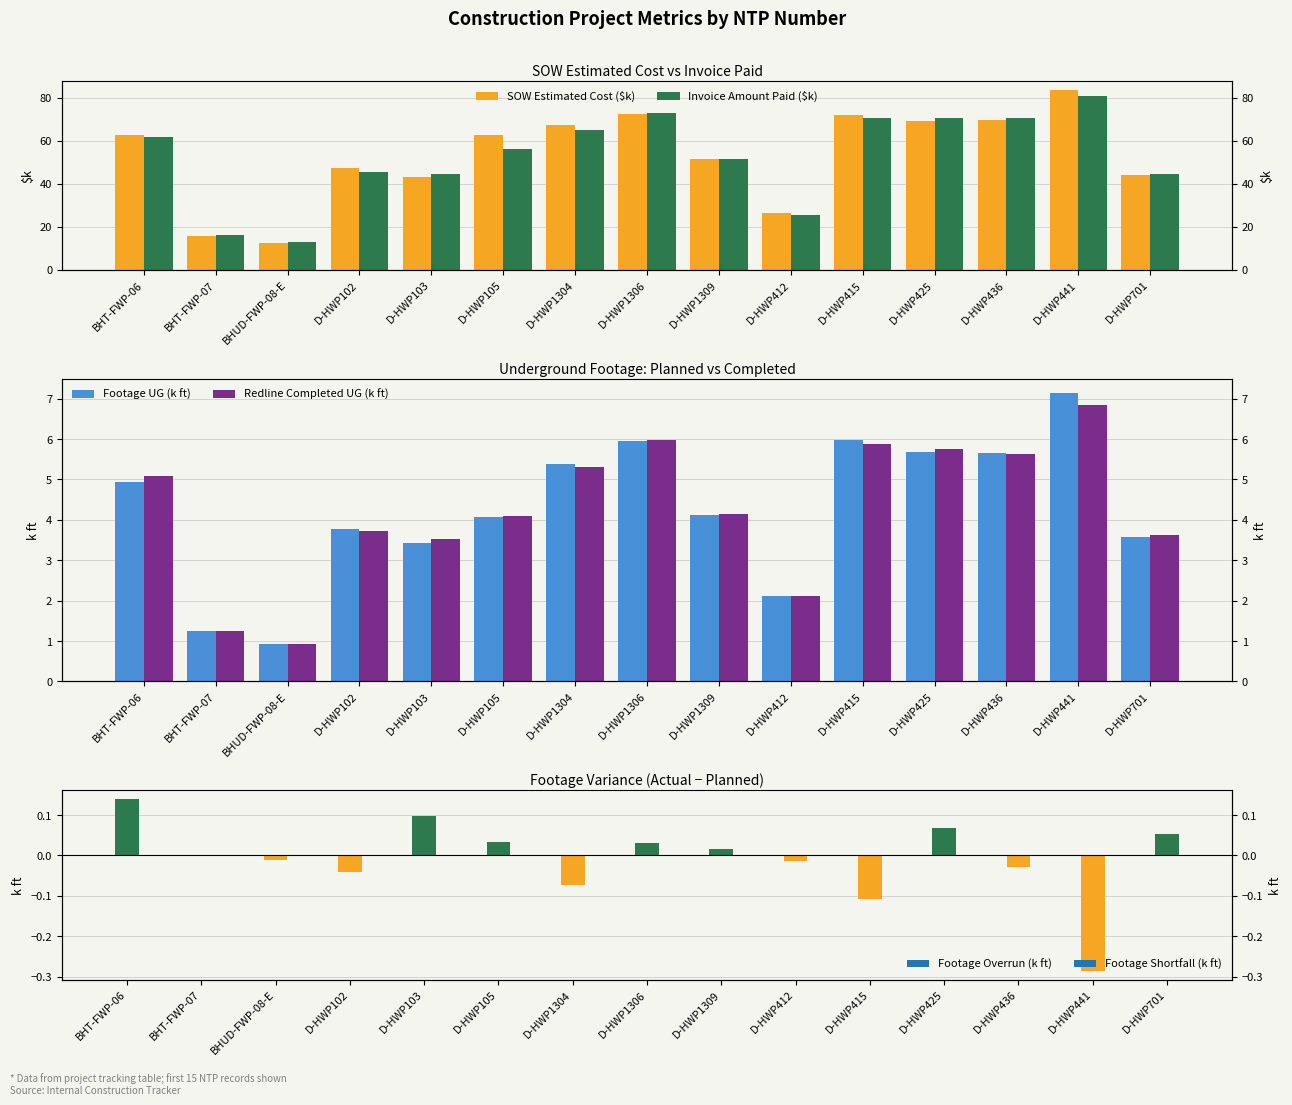

Does the chart contain stacked bars?

No